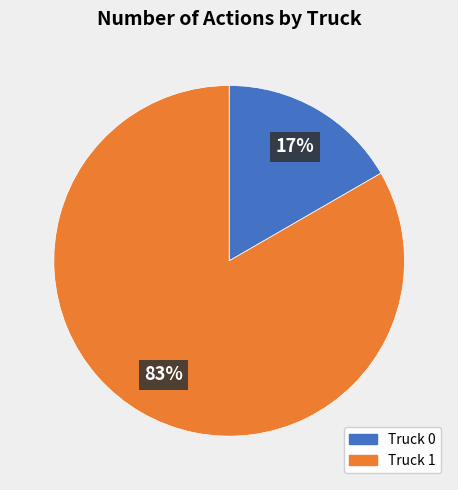

What is the ratio of the value at Truck 0 to the value at Truck 1?

0.2